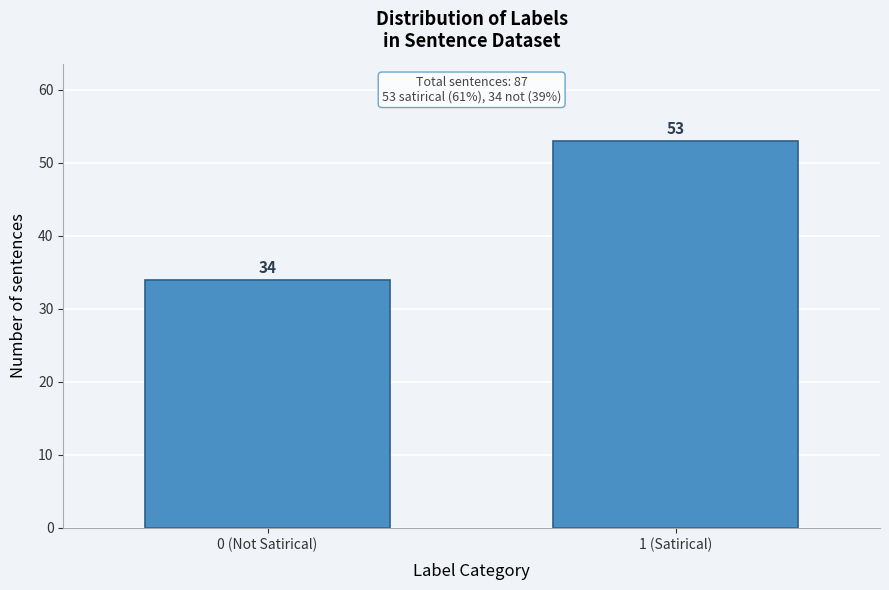

Reading left to right, list all the values displayed in this chart.

34	53